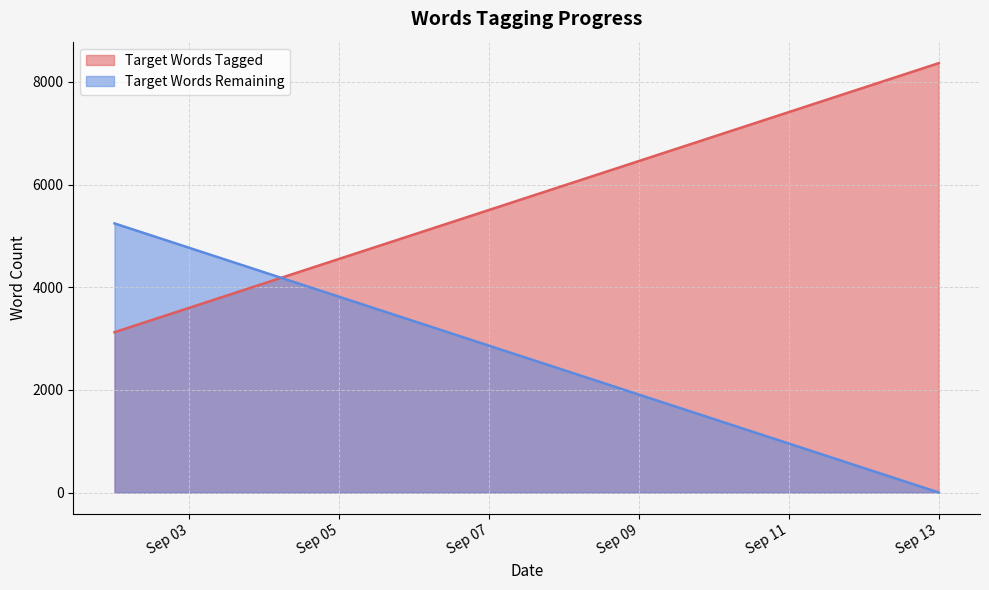

What are all the series names shown in the legend?

Target Words Tagged, Target Words Remaining